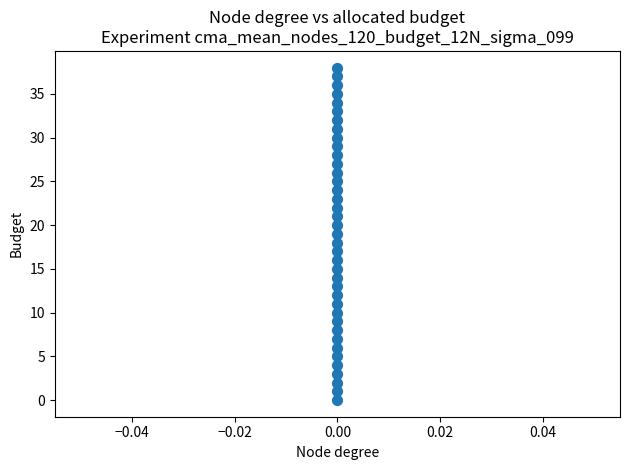

What is the range of Y values (max minus min)?

38